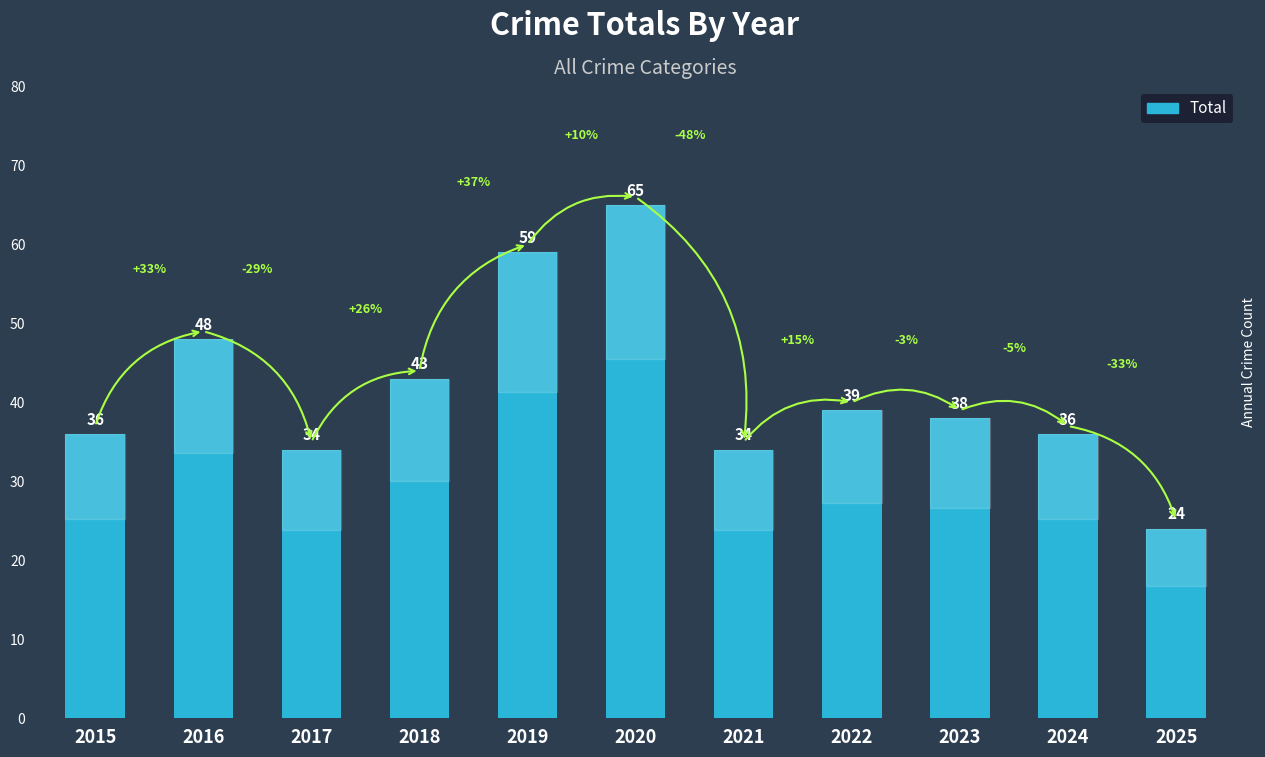

The value at 2015 is 56. True or false?

False